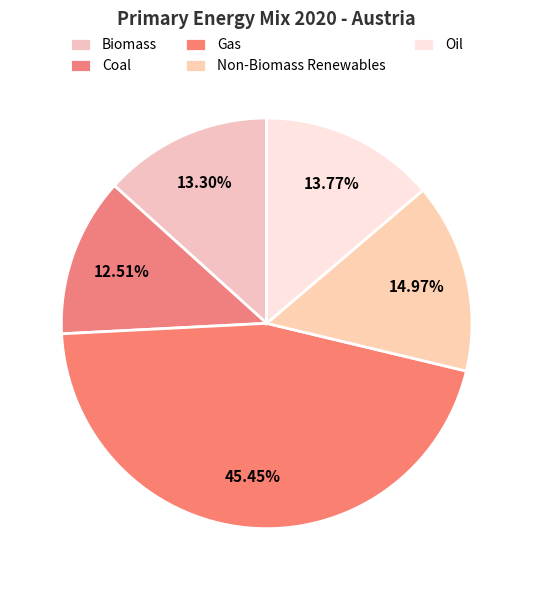

How many segments does this pie chart have?

5